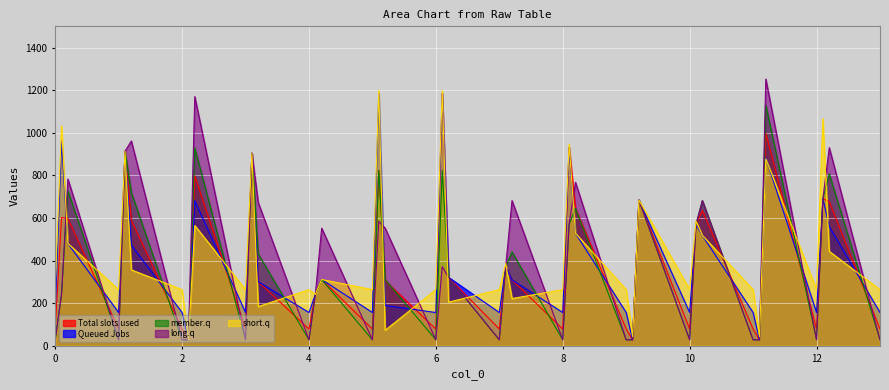

What is the maximum value shown in the chart?

1252.6